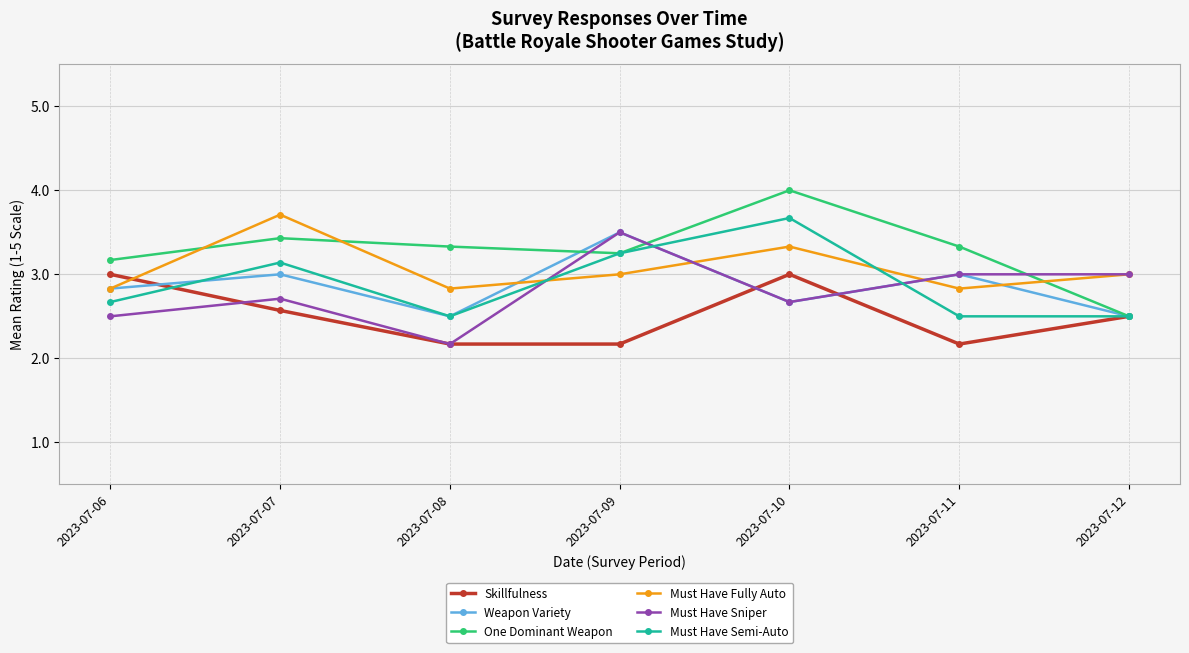

Which series has the widest spread of values?

One Dominant Weapon